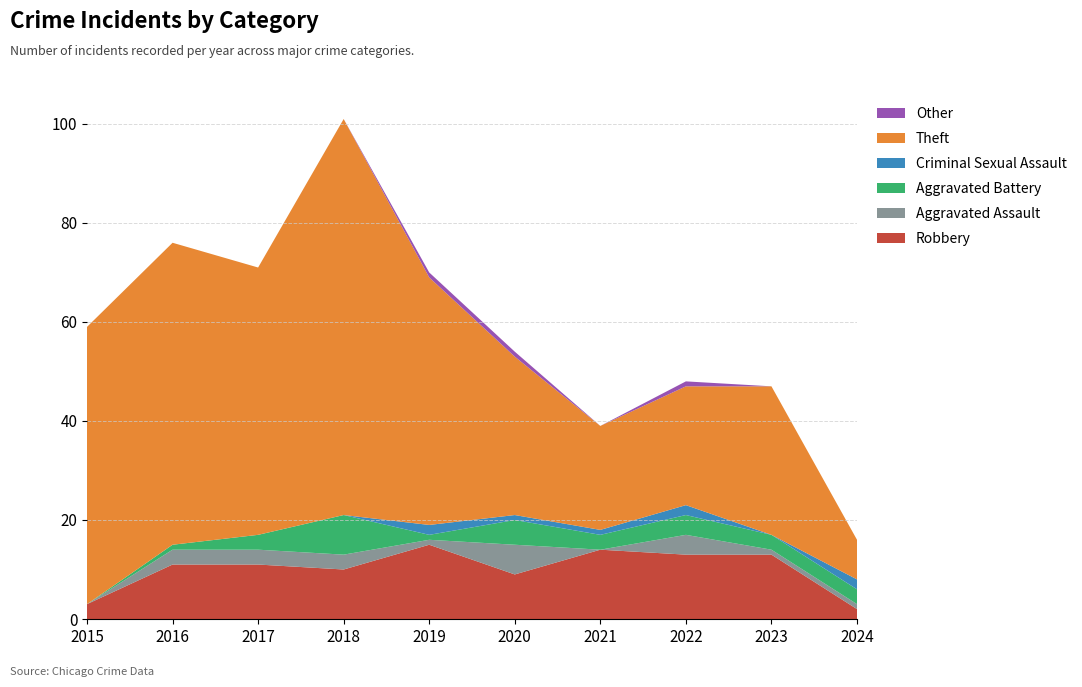

Reading left to right, what are all the values shown in this chart?

Robbery: 2015=3	2016=11	2017=11	2018=10	2019=15	2020=9	2021=14	2022=13	2023=13	2024=2
Aggravated Assault: 2015=0	2016=3	2017=3	2018=3	2019=1	2020=6	2021=0	2022=4	2023=1	2024=1
Aggravated Battery: 2015=0	2016=1	2017=3	2018=8	2019=1	2020=5	2021=3	2022=4	2023=3	2024=3
Criminal Sexual Assault: 2015=0	2016=0	2017=0	2018=0	2019=2	2020=1	2021=1	2022=2	2023=0	2024=2
Theft: 2015=56	2016=61	2017=54	2018=80	2019=50	2020=32	2021=21	2022=24	2023=30	2024=8
Other: 2015=0	2016=0	2017=0	2018=0	2019=1	2020=1	2021=0	2022=1	2023=0	2024=0